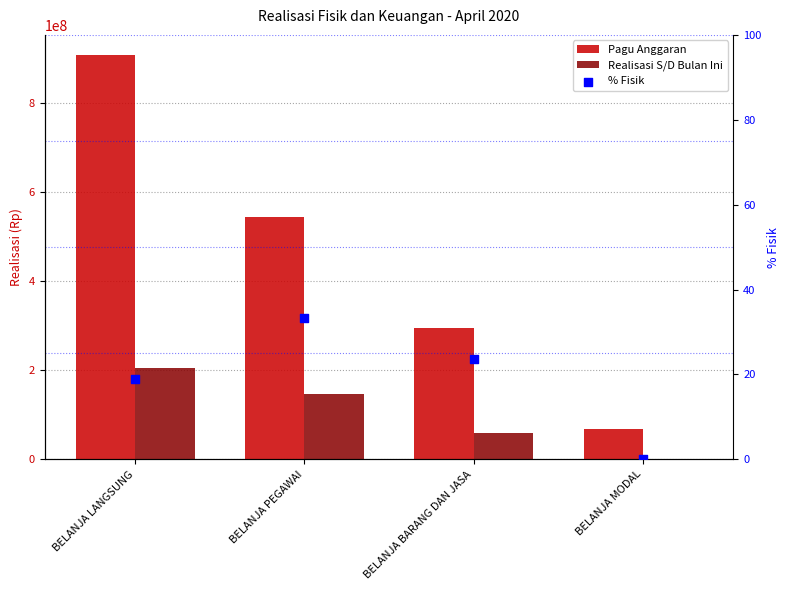

What are all the series names shown in the legend?

Pagu Anggaran, Realisasi S/D Bulan Ini, % Fisik